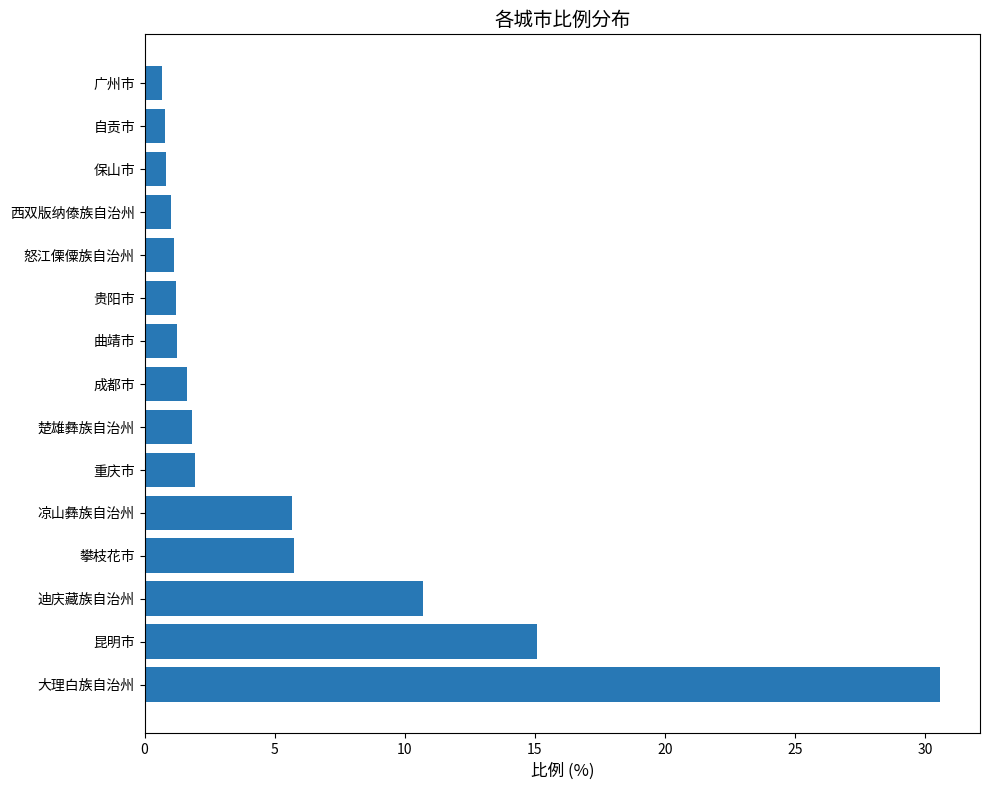

How many bars are there in total?

15